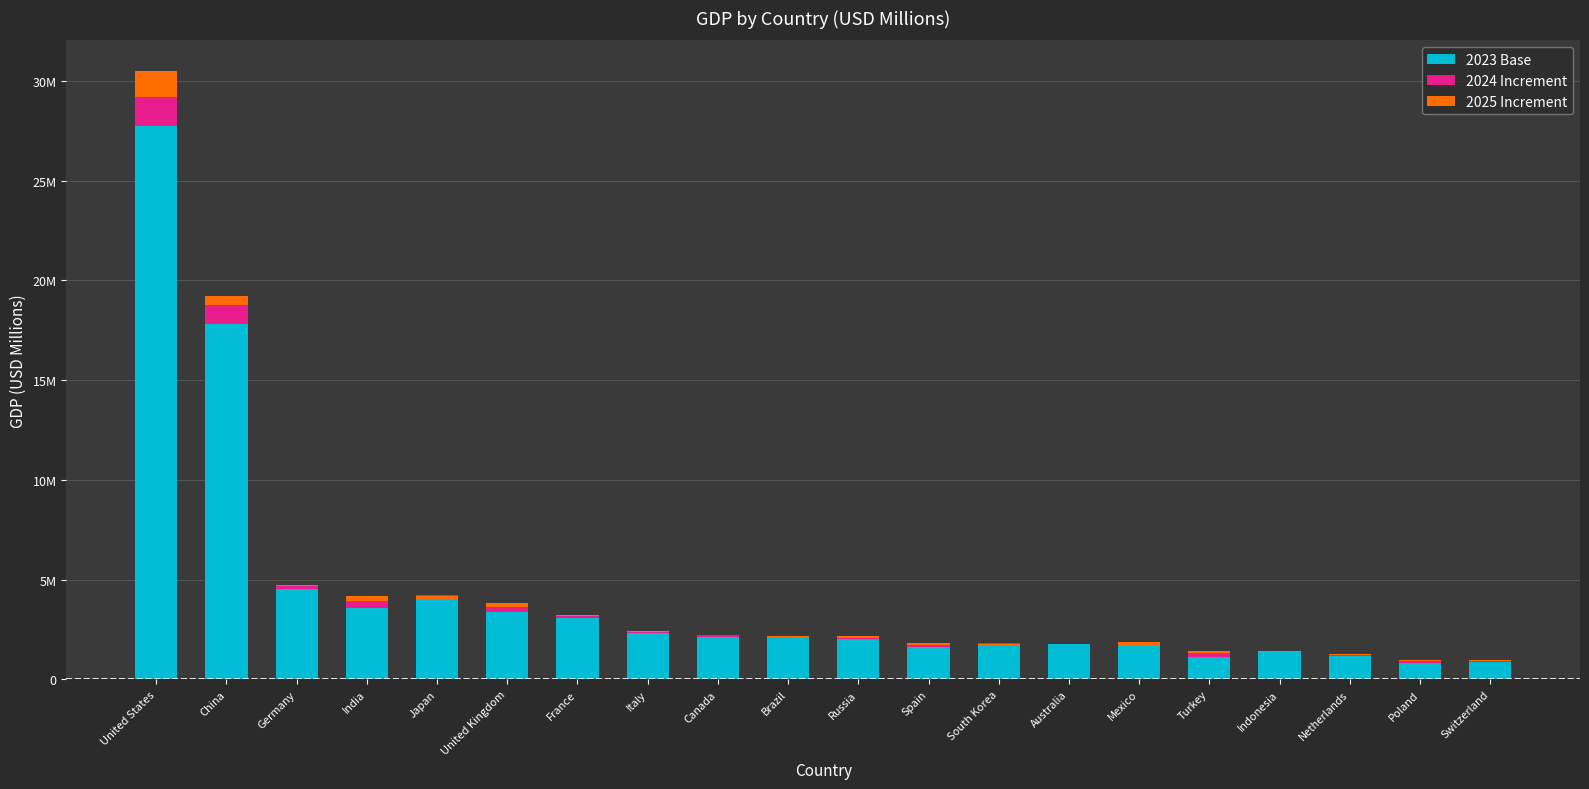

How many categories are shown in the chart?

20